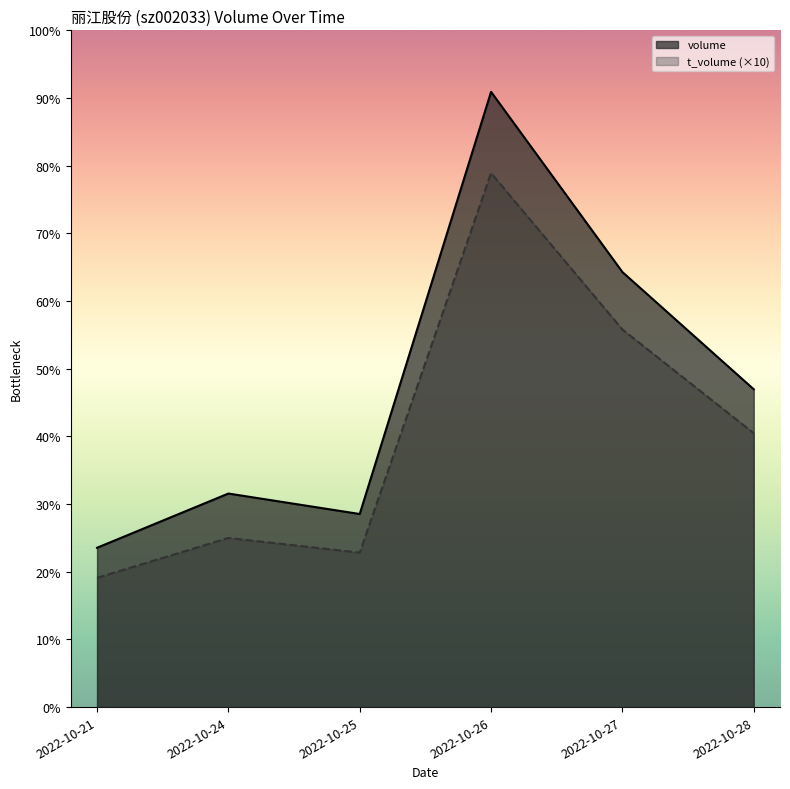

How many lines are shown in the chart?

2